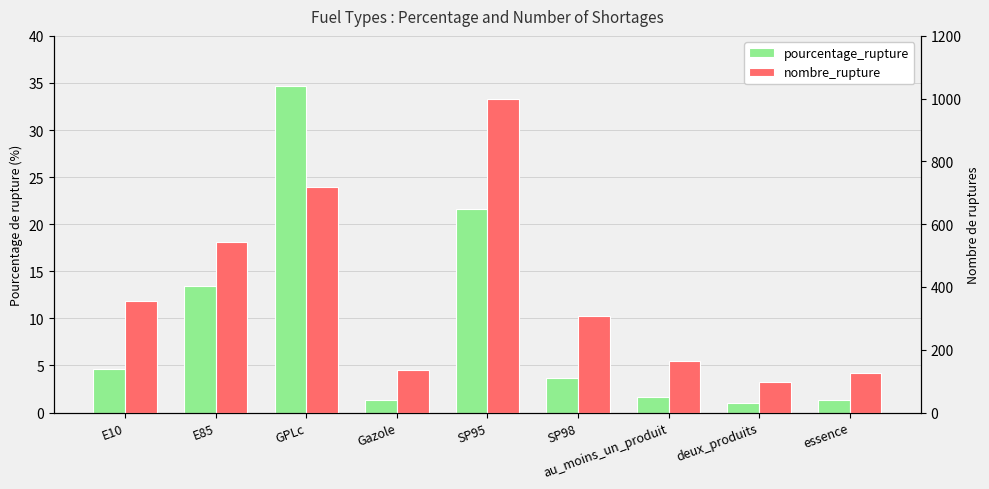

At which label is nombre_rupture closest to 548?

E85